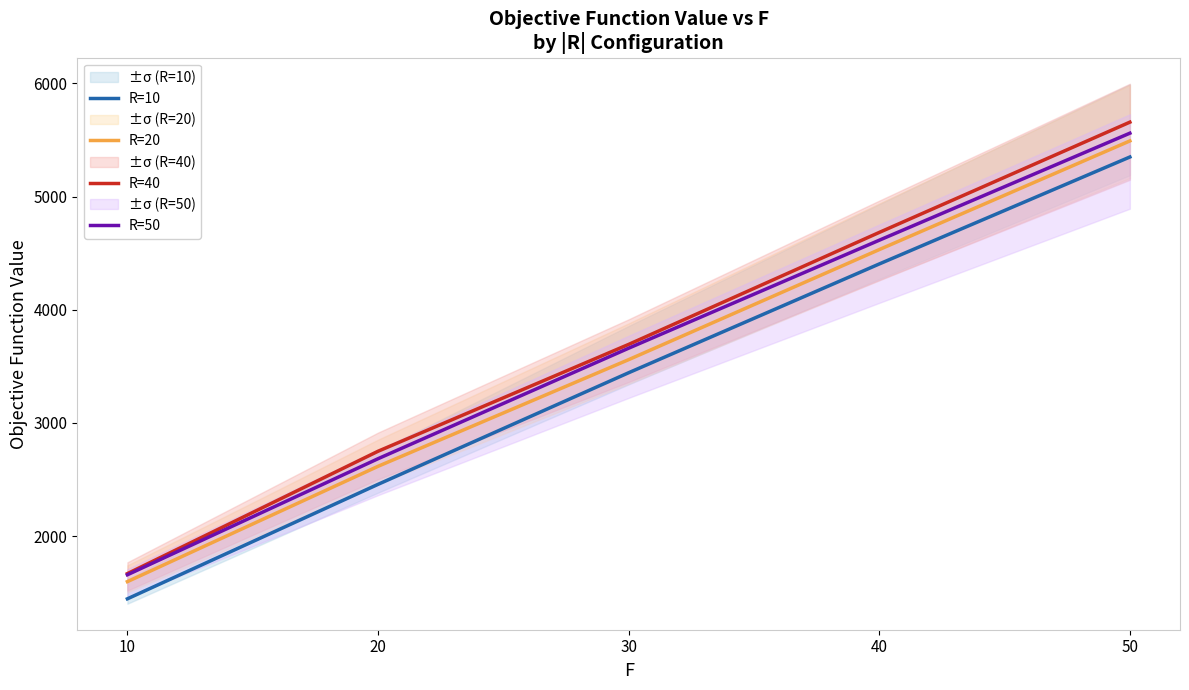

Reading left to right, extract all data points from this chart.

R=10: 10=1446.2	20=2457.4	30=3443.6	40=4404.7	50=5349.7
R=20: 10=1597.9	20=2616.8	30=3559.3	40=4531.6	50=5491.7
R=40: 10=1668.7	20=2749.8	30=3694.0	40=4683.3	50=5657.6
R=50: 10=1658.6	20=2683.9	30=3660.4	40=4614.5	50=5560.2